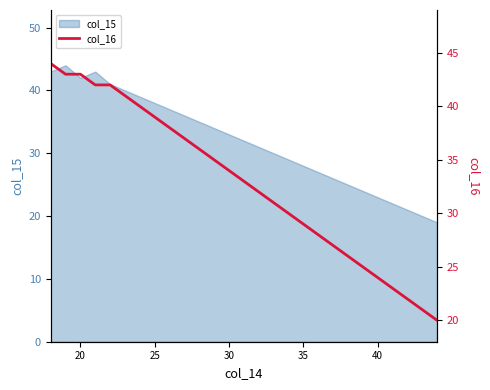

True or false: there are more than 2 points higher than both neighbors.

False